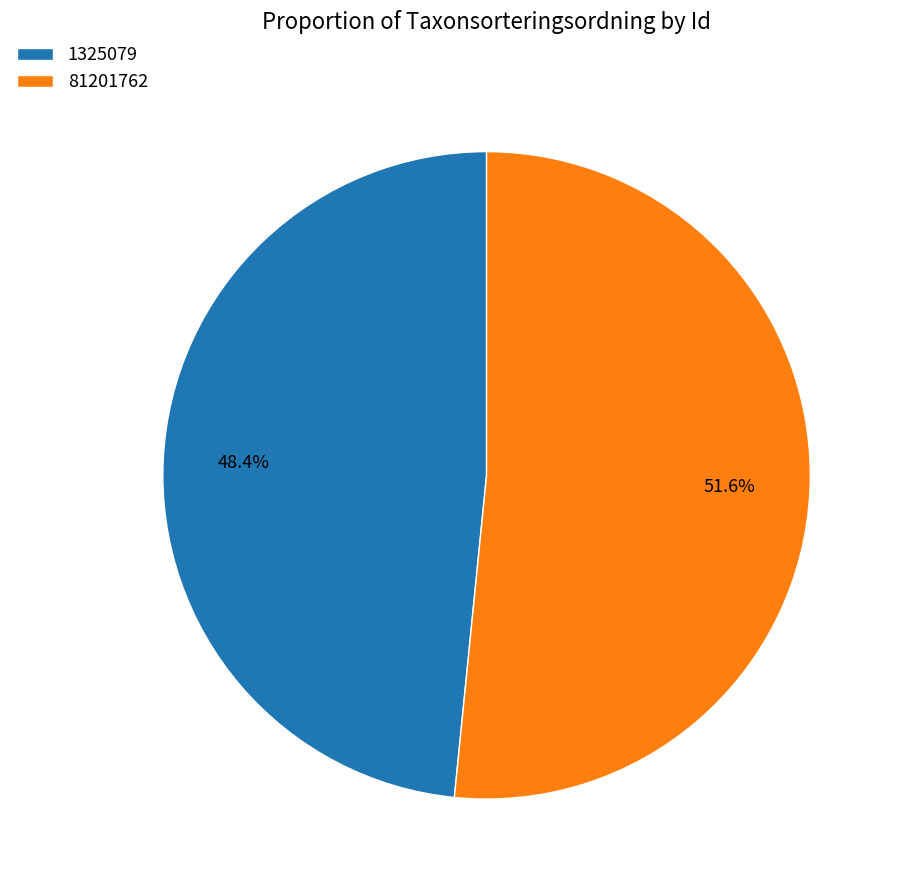

How many slices are in this pie chart?

2